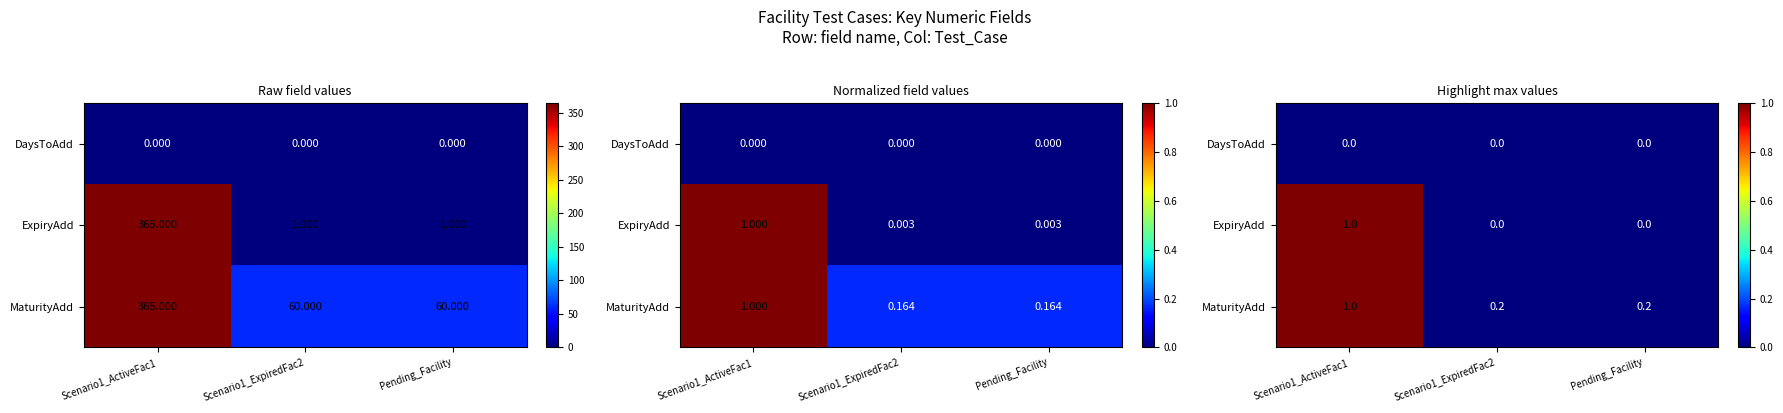

Is it true that ExpiryAdd equals 1 at Scenario1_ActiveFac1?

True